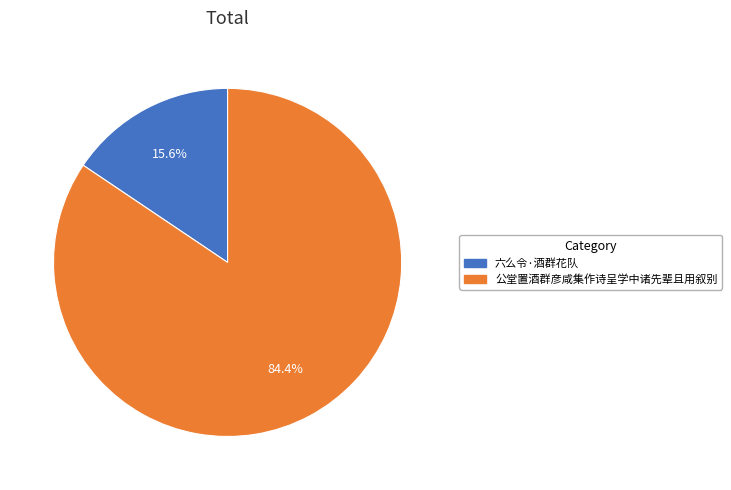

How many segments does this pie chart have?

2